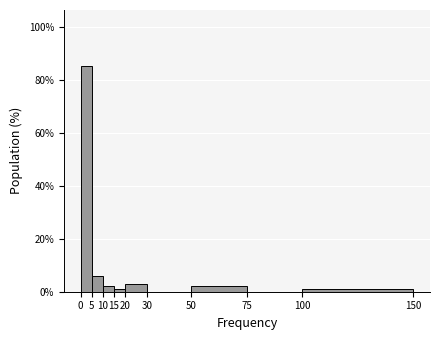

Which range on the x-axis has the tallest bar?

0 to 5